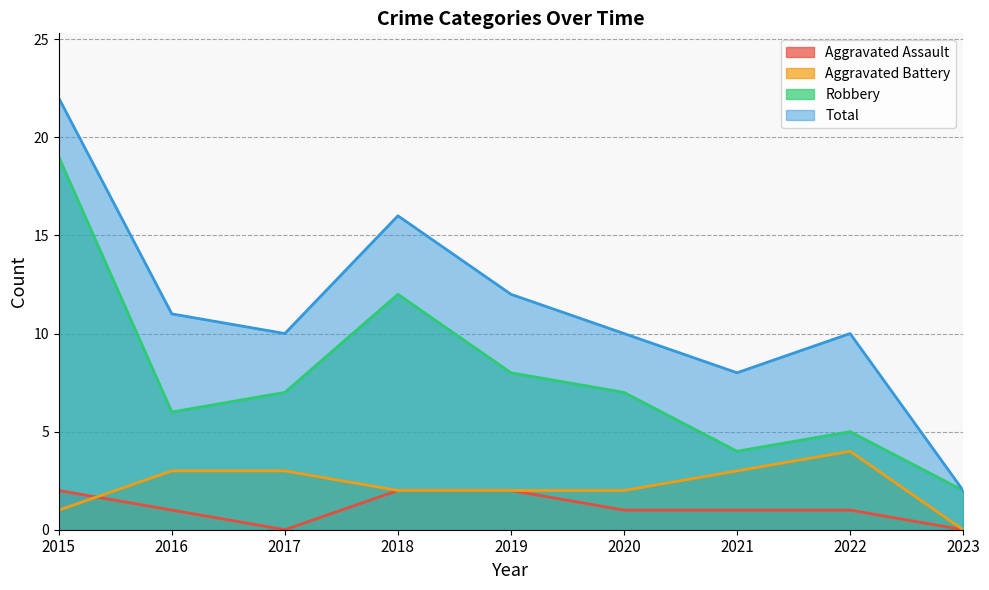

Reading right to left, what are all the values shown in this chart?

Aggravated Assault: 2023=0	2022=1	2021=1	2020=1	2019=2	2018=2	2017=0	2016=1	2015=2
Aggravated Battery: 2023=0	2022=4	2021=3	2020=2	2019=2	2018=2	2017=3	2016=3	2015=1
Robbery: 2023=2	2022=5	2021=4	2020=7	2019=8	2018=12	2017=7	2016=6	2015=19
Total: 2023=2	2022=10	2021=8	2020=10	2019=12	2018=16	2017=10	2016=11	2015=22